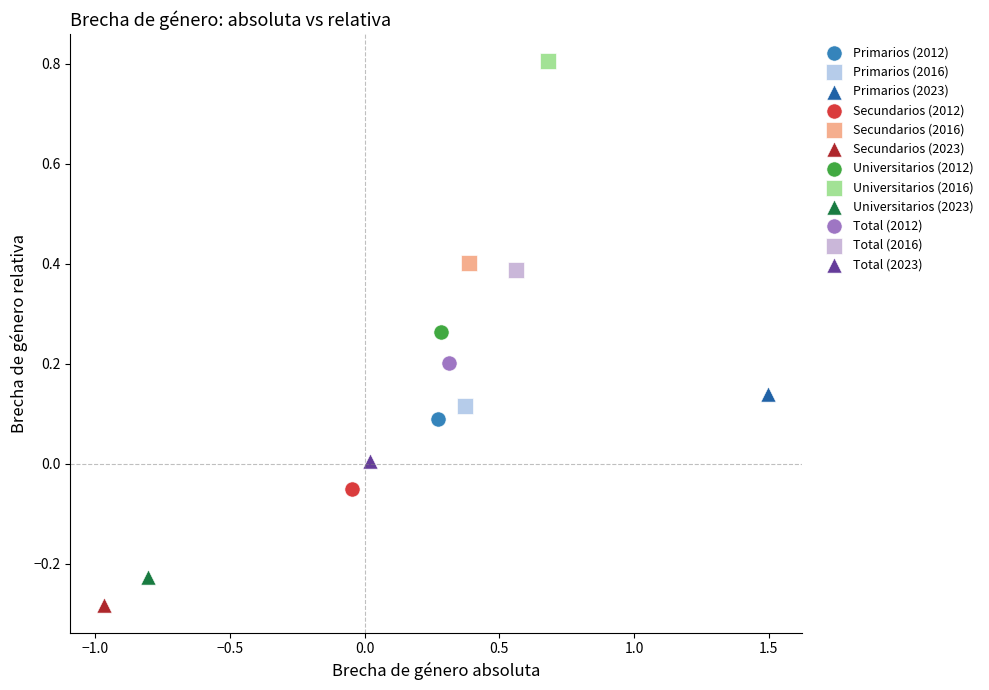

What are all the series names shown in the legend?

Primarios (2012), Primarios (2016), Primarios (2023), Secundarios (2012), Secundarios (2016), Secundarios (2023), Universitarios (2012), Universitarios (2016), Universitarios (2023), Total (2012), Total (2016), Total (2023)